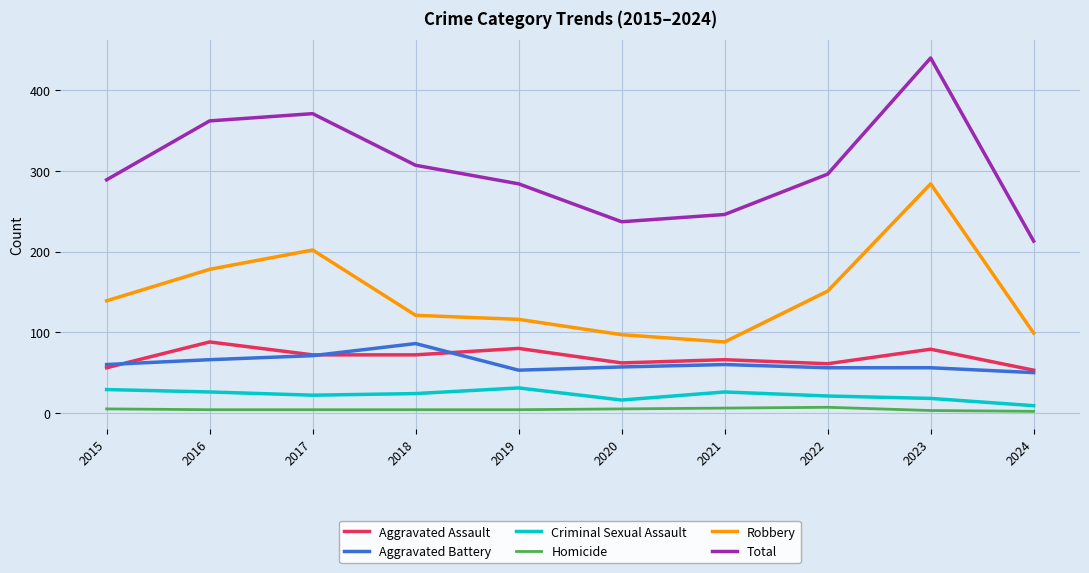

True or false: Robbery and Total cross at least once.

False